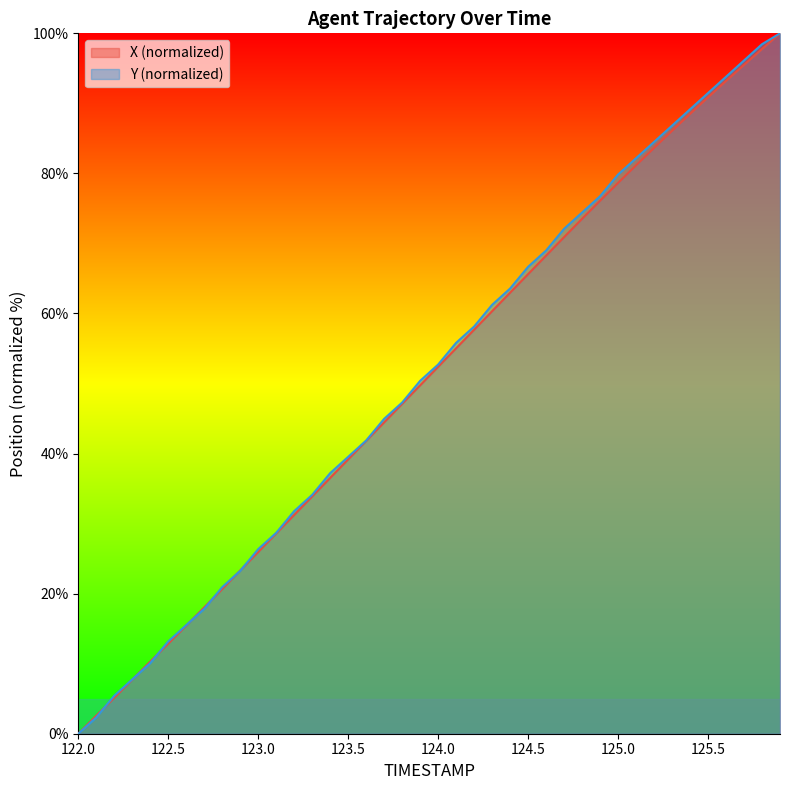

Reading right to left, transcribe all the data shown in this chart.

X: 125.9=100.0	125.8=97.8	125.7=95.5	125.6=93.2	125.5=90.9	125.4=88.5	125.3=86.1	125.2=83.6	125.1=81.2	125.0=78.6	124.9=76.1	124.8=73.5	124.7=70.9	124.6=68.3	124.5=65.6	124.4=63.0	124.3=60.3	124.2=57.7	124.1=55.0	124.0=52.4	123.9=49.7	123.8=47.1	123.7=44.5	123.6=41.8	123.5=39.2	123.4=36.5	123.3=33.9	123.2=31.2	123.1=28.6	123.0=26.0	122.9=23.3	122.8=20.7	122.7=18.0	122.6=15.4	122.5=12.9	122.4=10.3	122.3=7.7	122.2=5.1	122.1=2.6	122.0=0.0
Y: 125.9=100.0	125.8=98.4	125.7=96.1	125.6=93.8	125.5=91.5	125.4=89.1	125.3=86.8	125.2=84.5	125.1=82.2	125.0=79.8	124.9=76.7	124.8=74.4	124.7=72.1	124.6=69.0	124.5=66.7	124.4=63.6	124.3=61.2	124.2=58.1	124.1=55.8	124.0=52.7	123.9=50.4	123.8=47.3	123.7=45.0	123.6=41.9	123.5=39.5	123.4=37.2	123.3=34.1	123.2=31.8	123.1=28.7	123.0=26.4	122.9=23.3	122.8=20.9	122.7=17.8	122.6=15.5	122.5=13.2	122.4=10.1	122.3=7.8	122.2=5.4	122.1=2.3	122.0=0.0